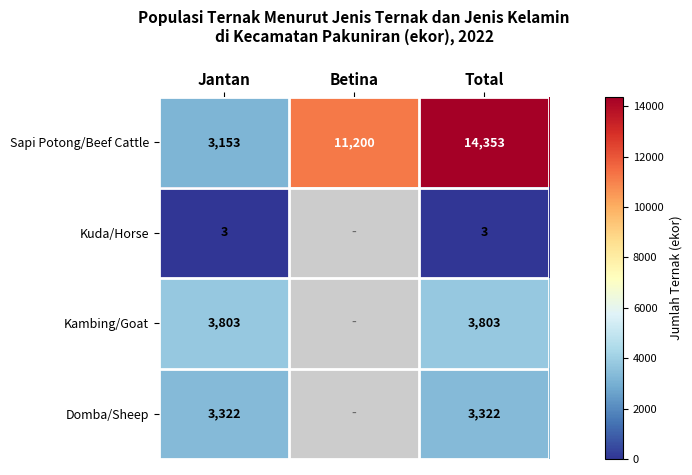

The Domba/Sheep series shows 3322 at Jantan. True or false?

True